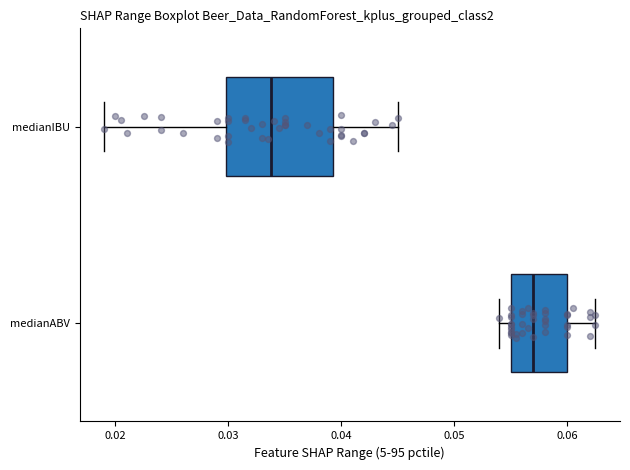

Reading bottom to top, read every box against the x-axis: the position of its median line, the range the box covers, and the ends of its whiskers. The values are not printed on the chart, so give them approximately, as read against the axis.

medianABV: median 0.057, box 0.055 to 0.060, whiskers 0.054 to 0.063
medianIBU: median 0.034, box 0.030 to 0.039, whiskers 0.019 to 0.045